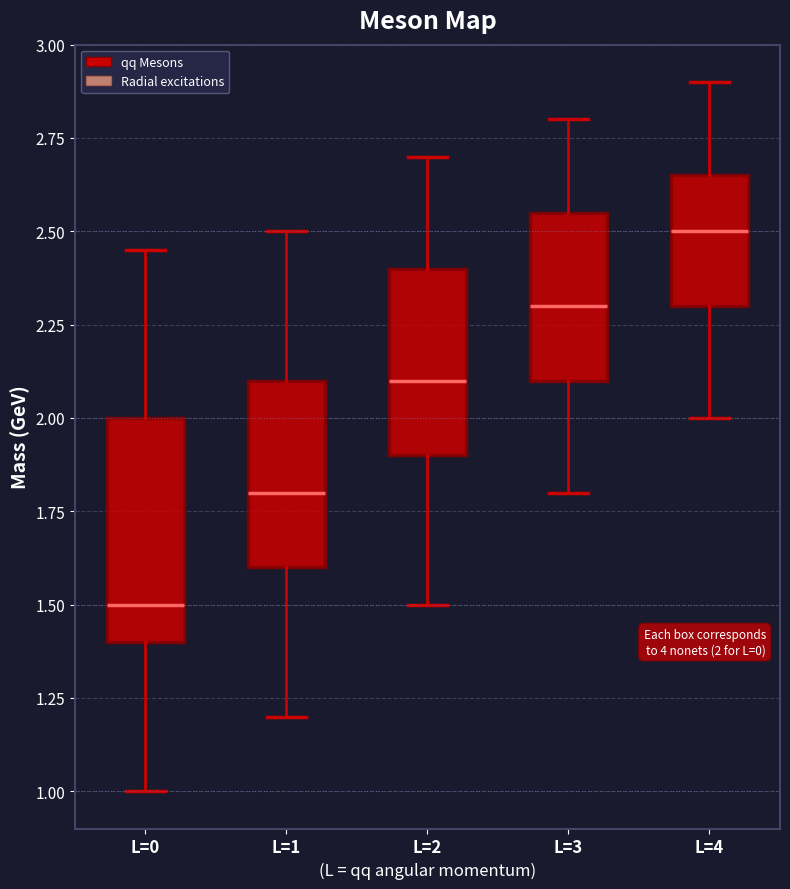

Which box's median line is the highest?

L=4